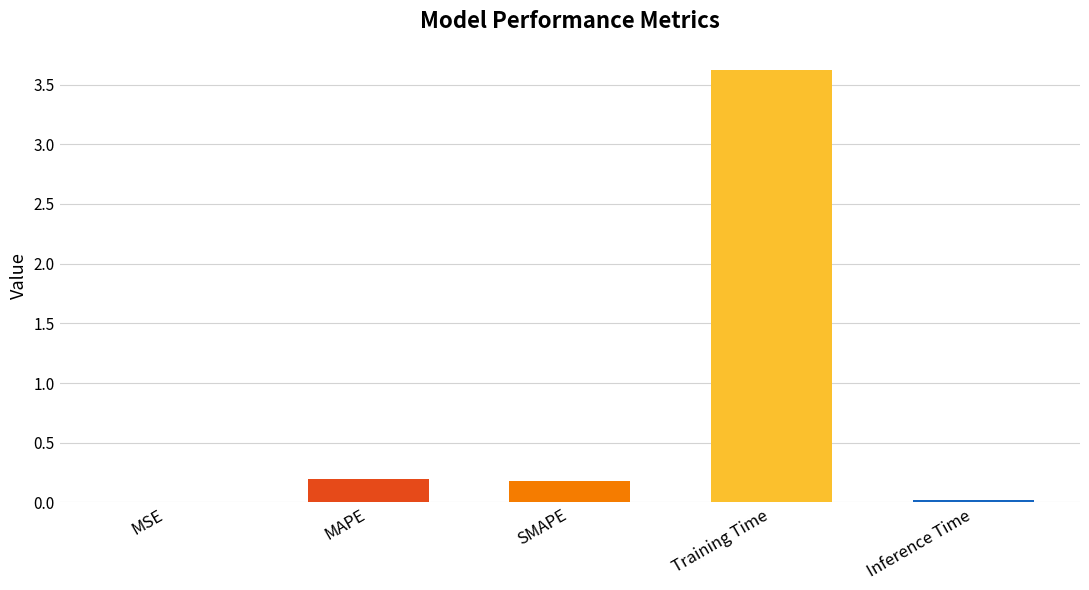

What is the approximate value at Training Time?

3.6